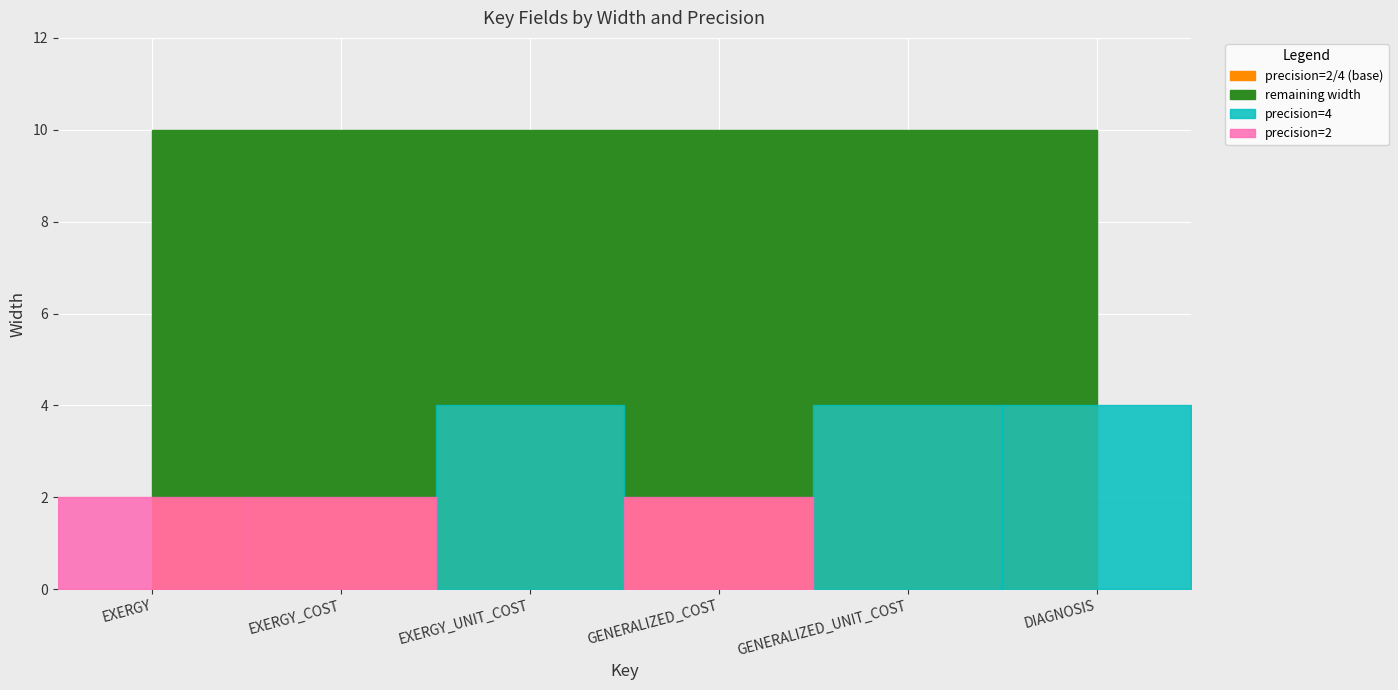

Does the chart display data point markers on the line(s)?

No